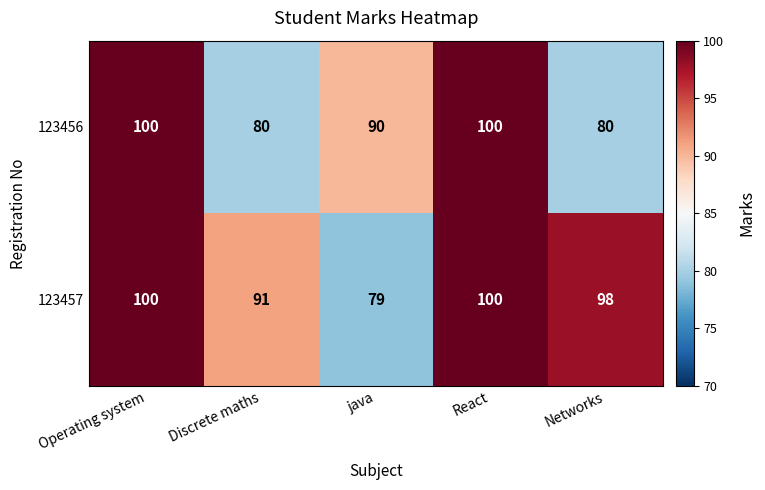

Reading right to left, what are all the values shown in this chart?

123456: Networks=80	React=100	java=90	Discrete maths=80	Operating system=100
123457: Networks=98	React=100	java=79	Discrete maths=91	Operating system=100